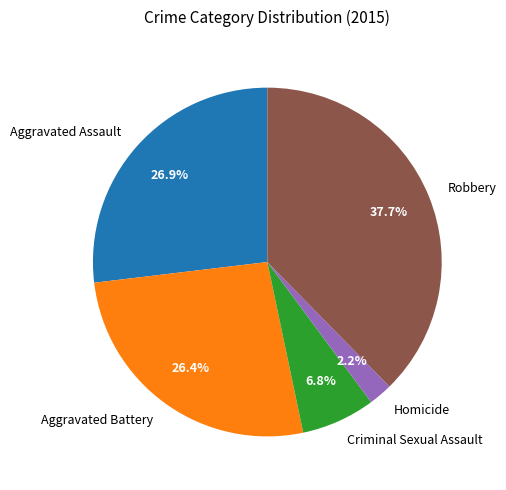

Between Criminal Sexual Assault and Aggravated Battery, which is larger?

Aggravated Battery